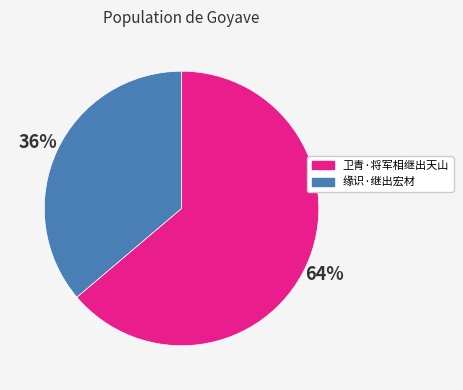

Which category has the biggest portion of the pie?

卫青·将军相继出天山